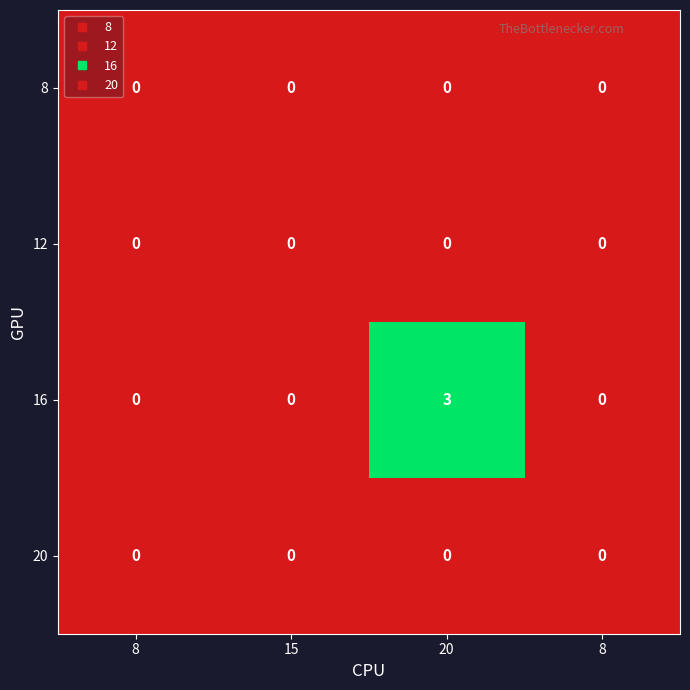

How many series are shown in this chart?

4